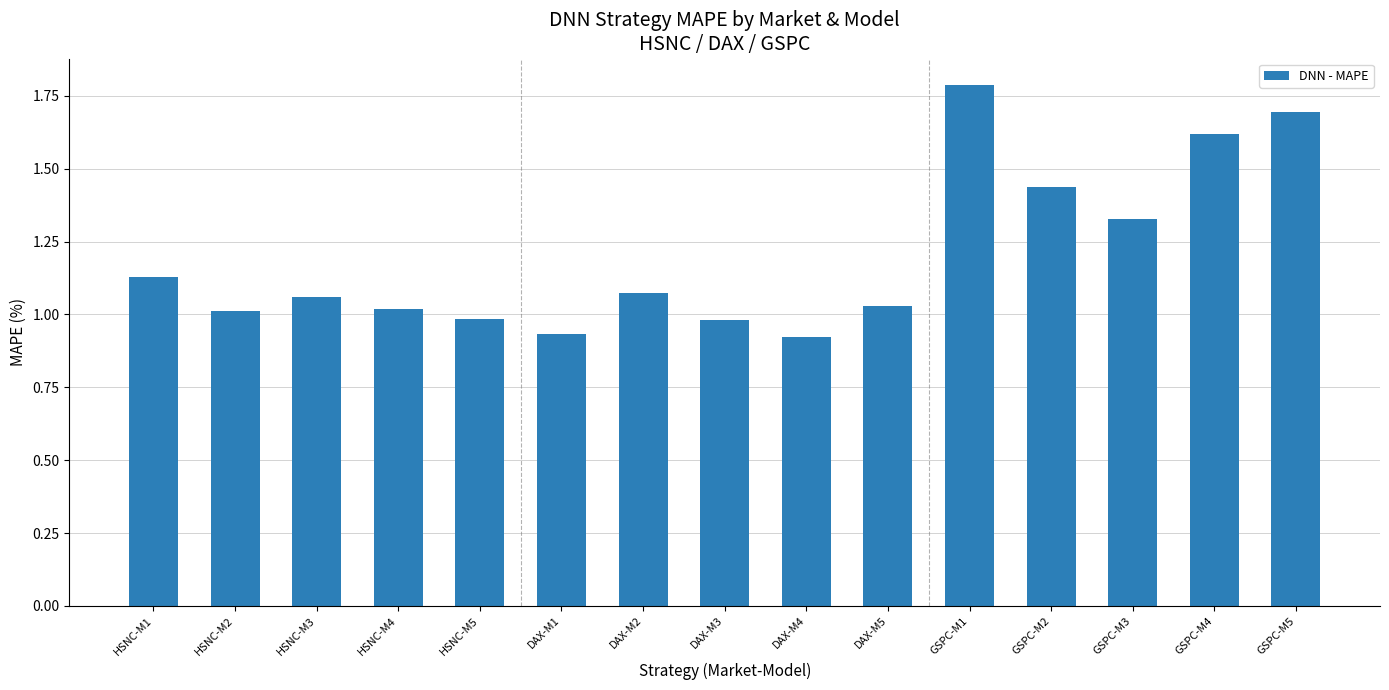

Count the number of values greater than 1.

11